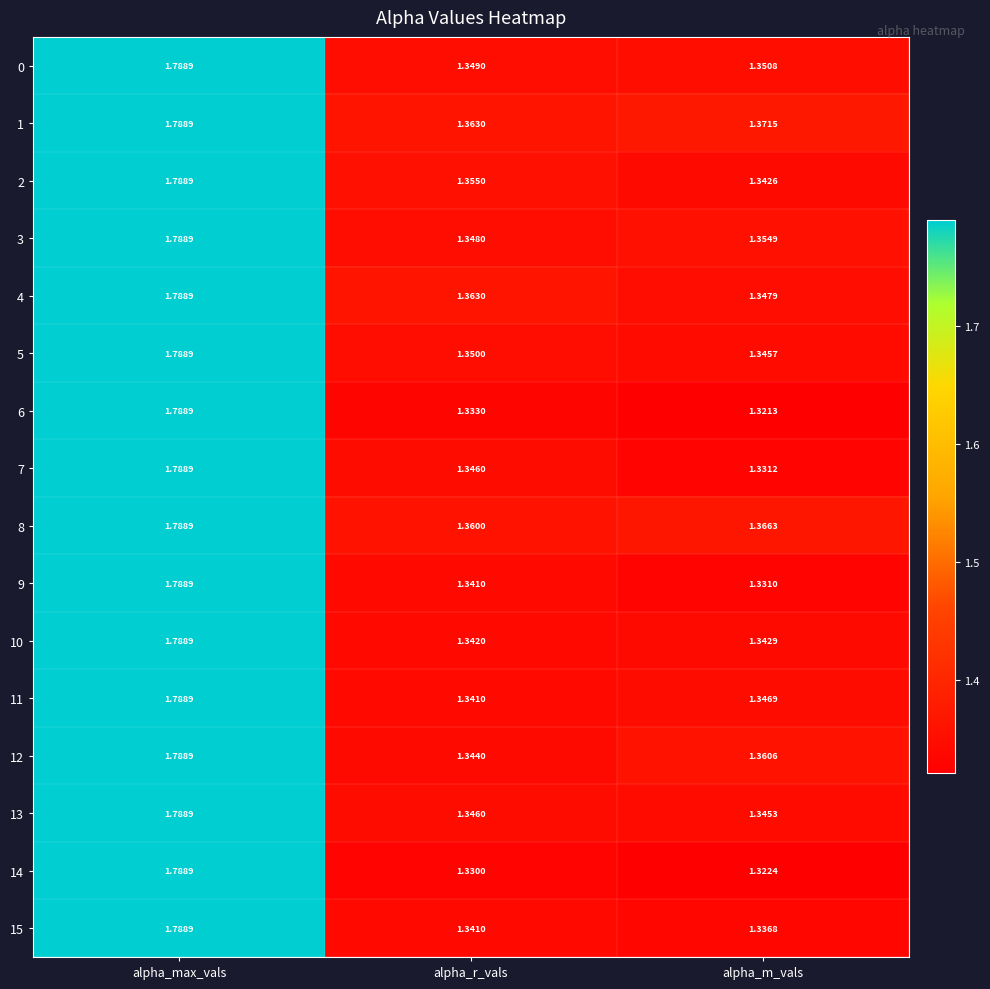

Is the value of 4 at alpha_r_vals greater than the value of 3 at alpha_r_vals?

Yes